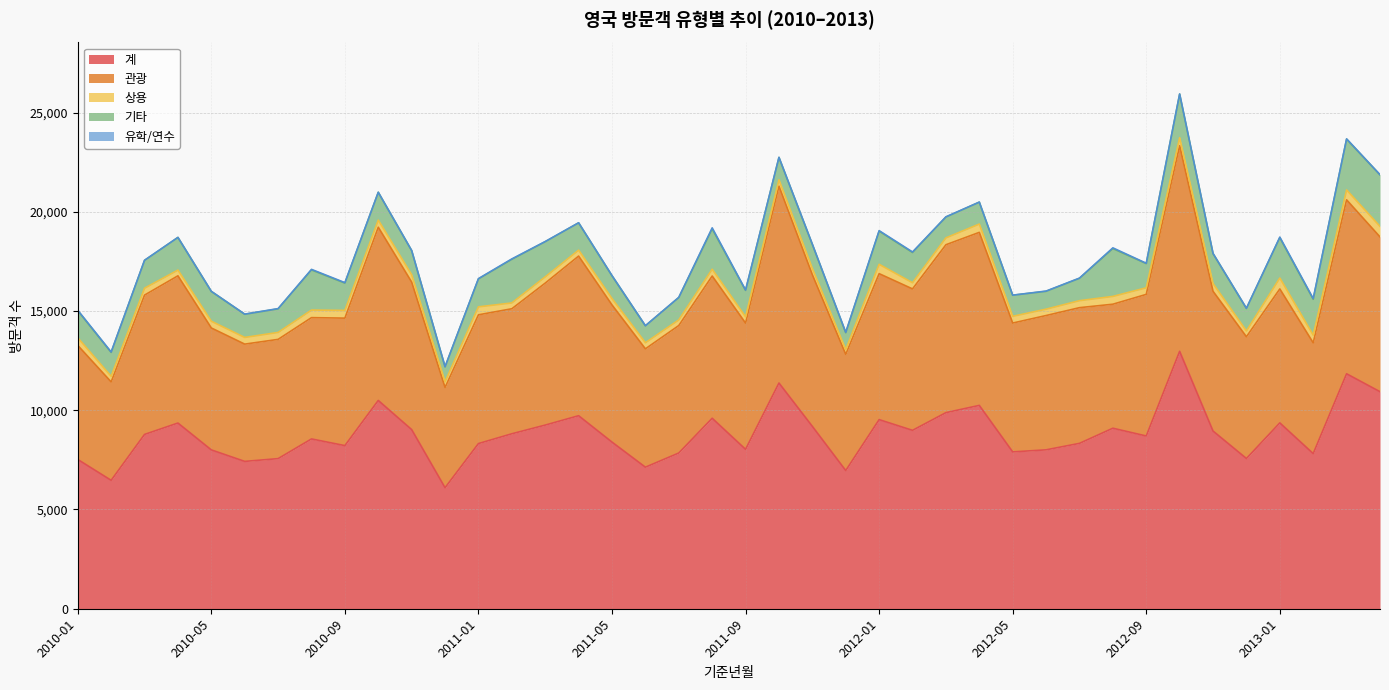

Which category has the highest value in the 기타 series?

2013-04